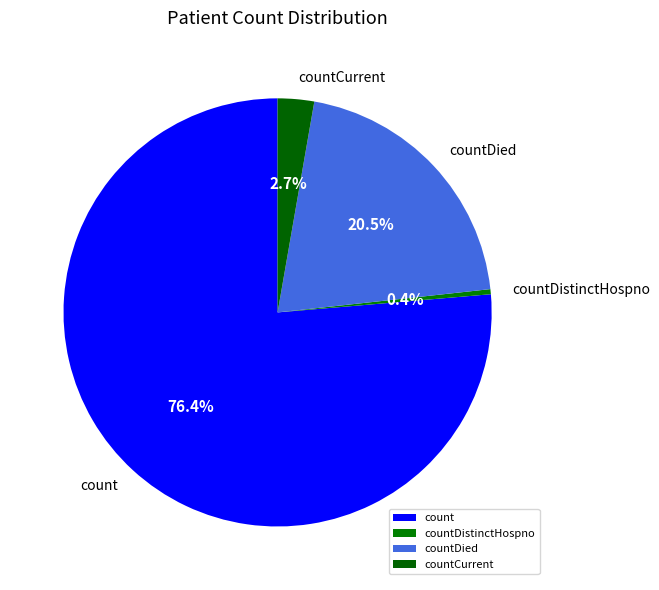

Which slice is the largest?

count